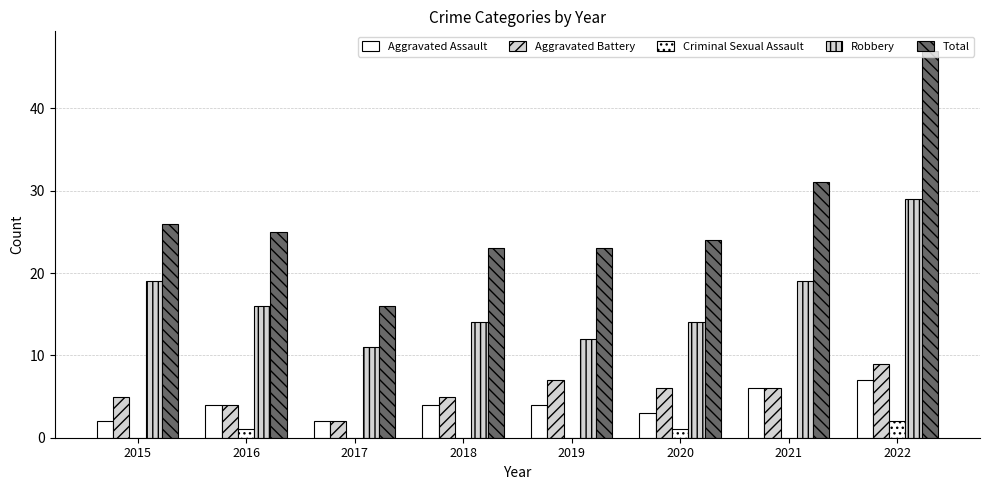

At which label does Aggravated Battery first exceed 6?

2019